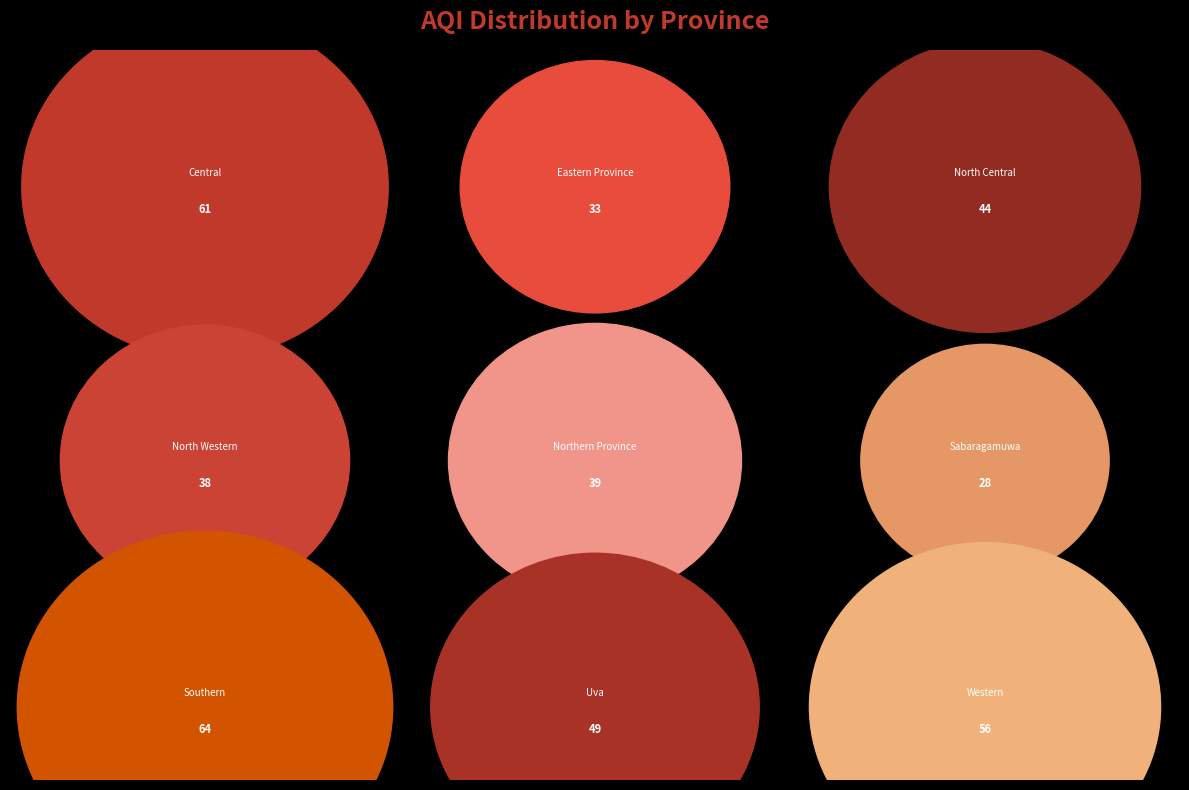

Rank the categories by value from lowest to highest.

Sabaragamuwa, Eastern Province, North Western, Northern Province, North Central, Uva, Western, Central, Southern